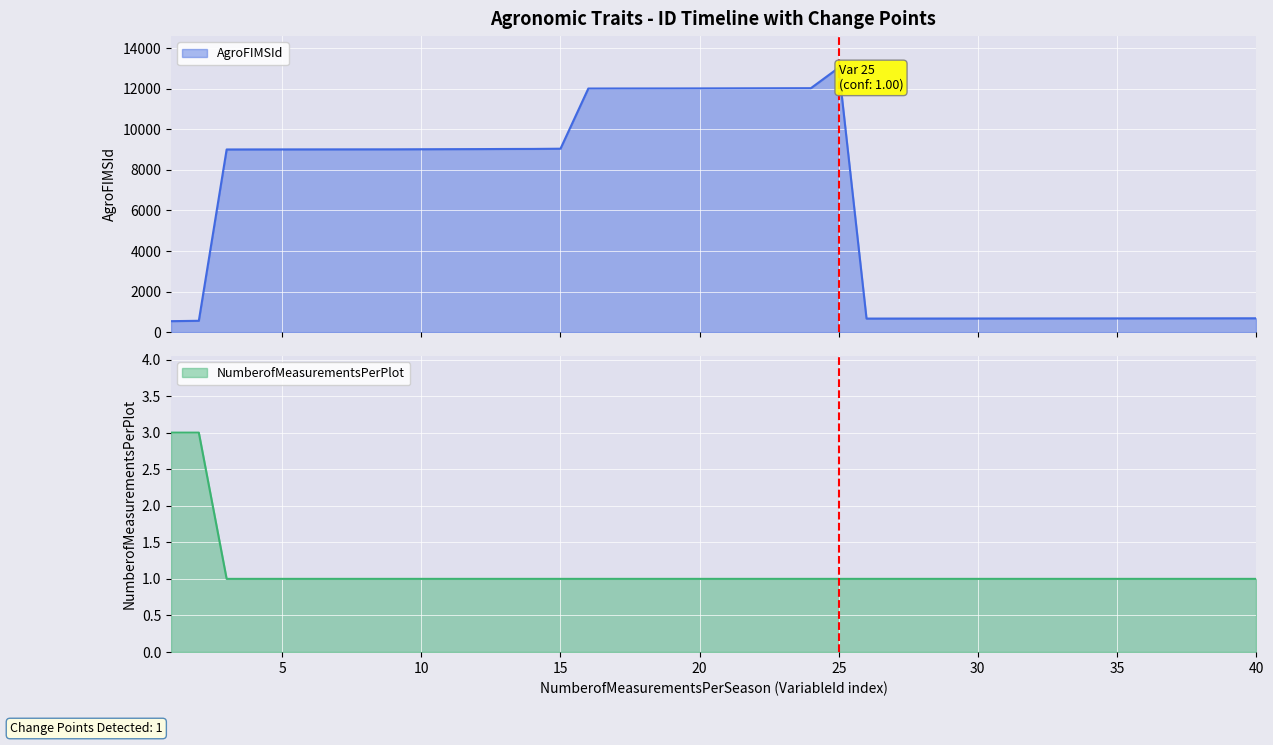

Which series changed the most between 15 and 21?

AgroFIMSId